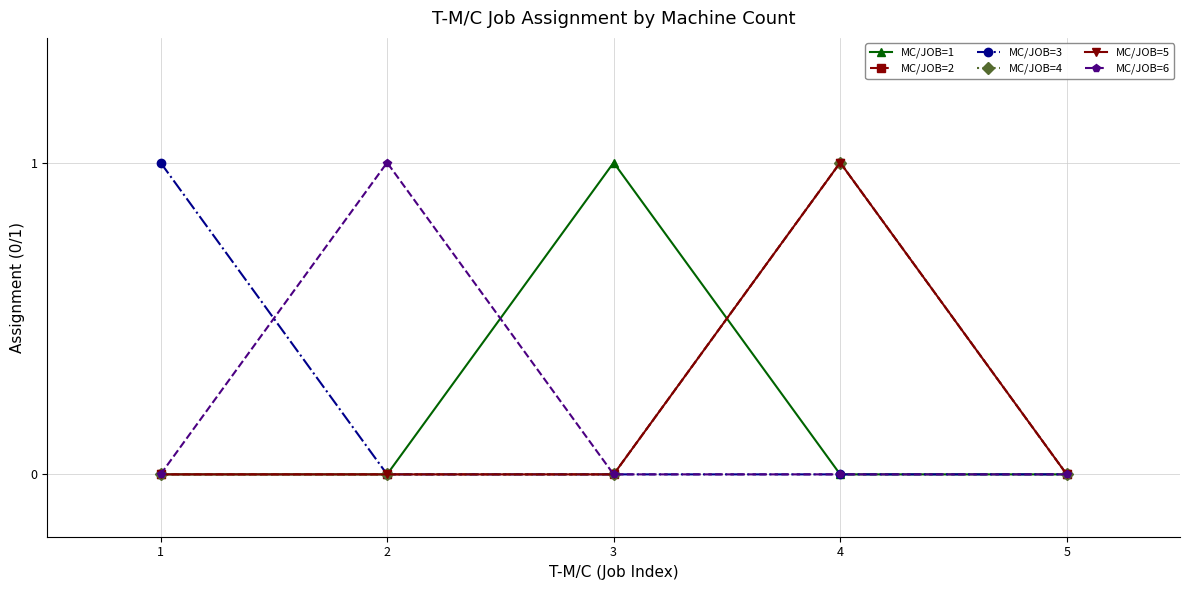

Is this an area chart (filled region under the line)?

No